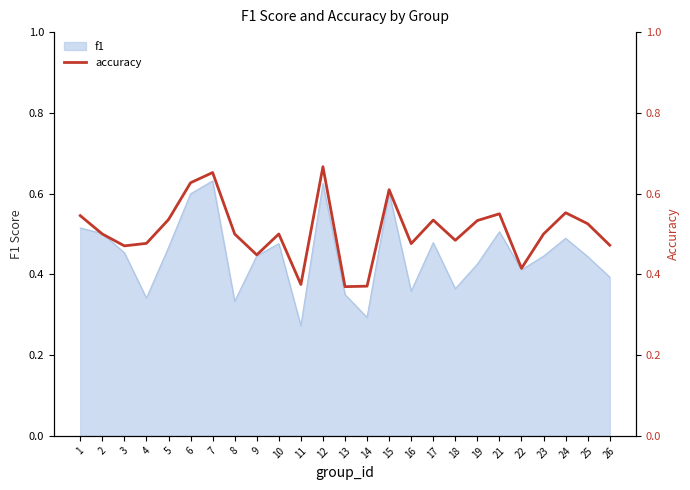

Where is the data nearest to the value 0?

13